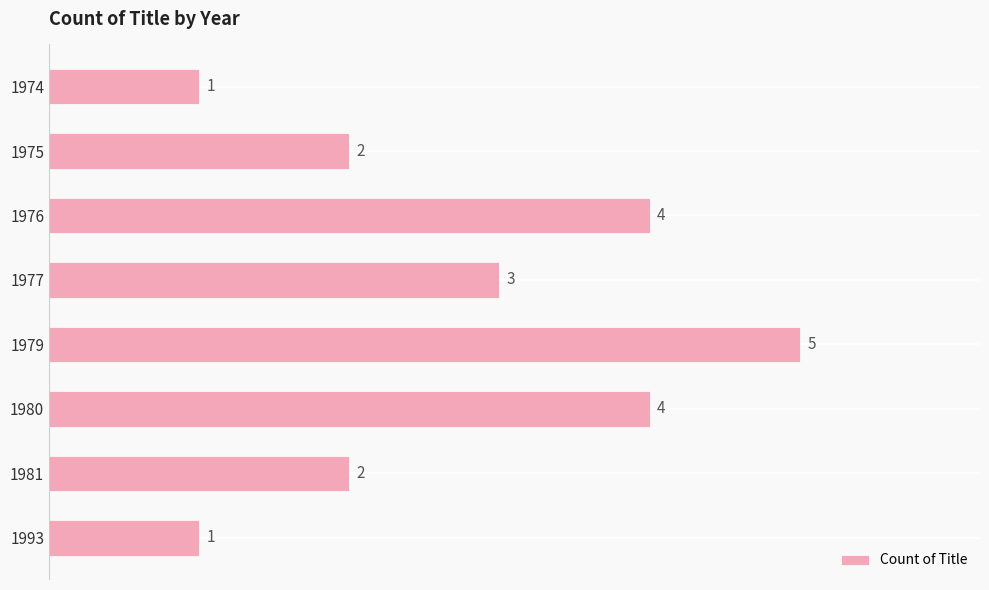

Reading top to bottom, transcribe all the data shown in this chart.

1	2	4	3	5	4	2	1